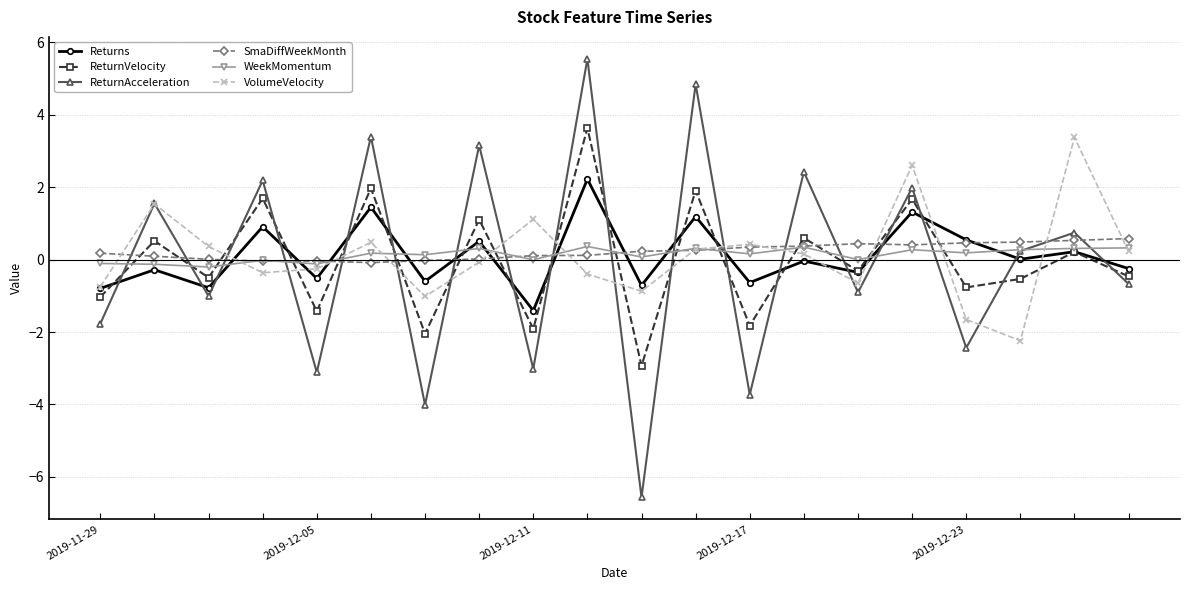

Does the chart have visible grid lines?

Yes